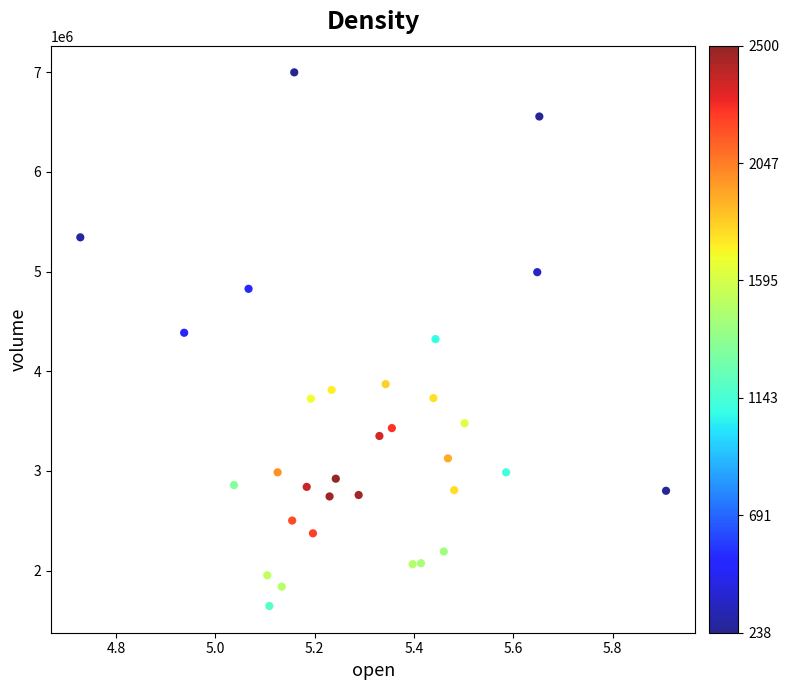

What is the range of Y values (max minus min)?

5355980